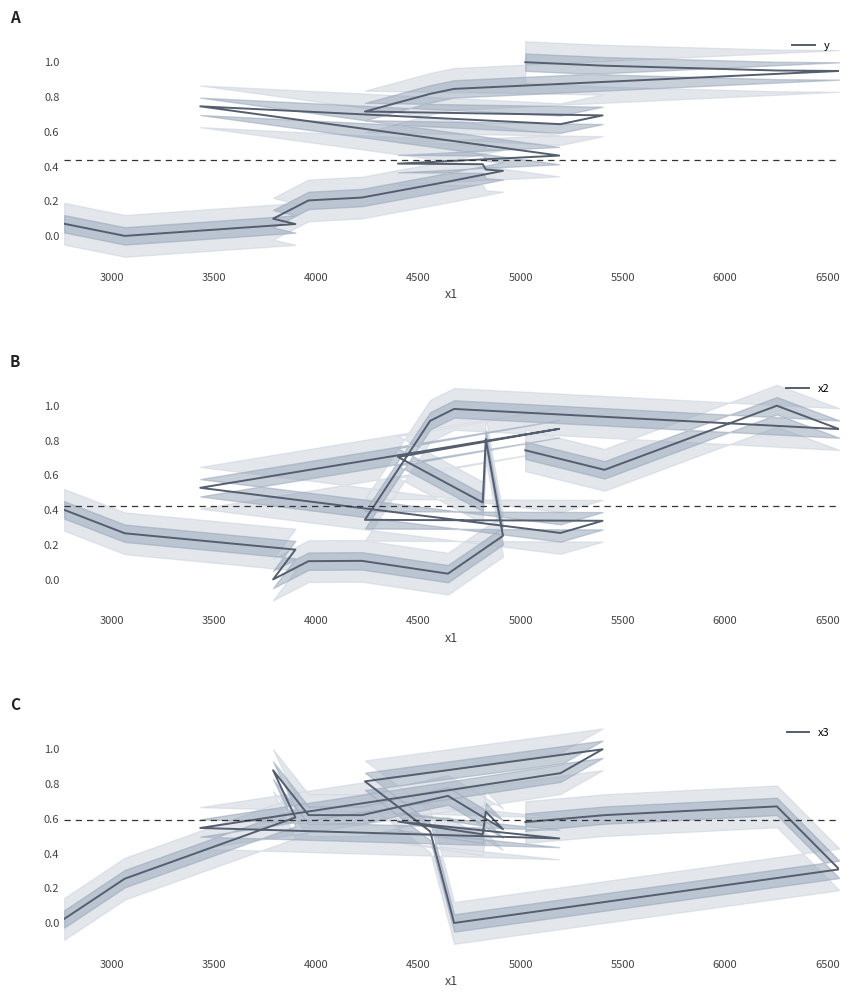

After their last crossing, which series has the higher values: x2 or x3?

x2